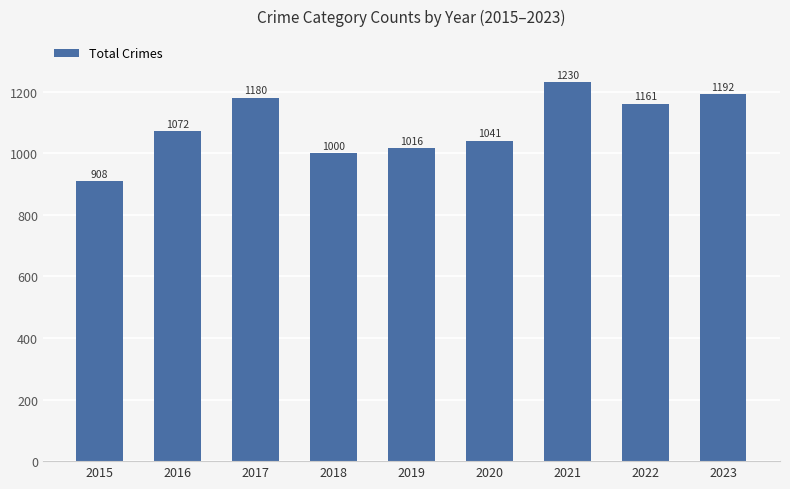

How many data points are less than 1072?

4